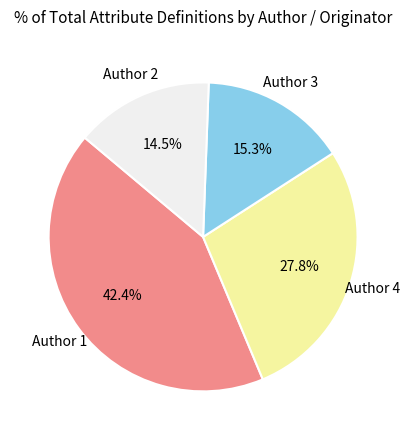

Does any single category account for the majority?

No